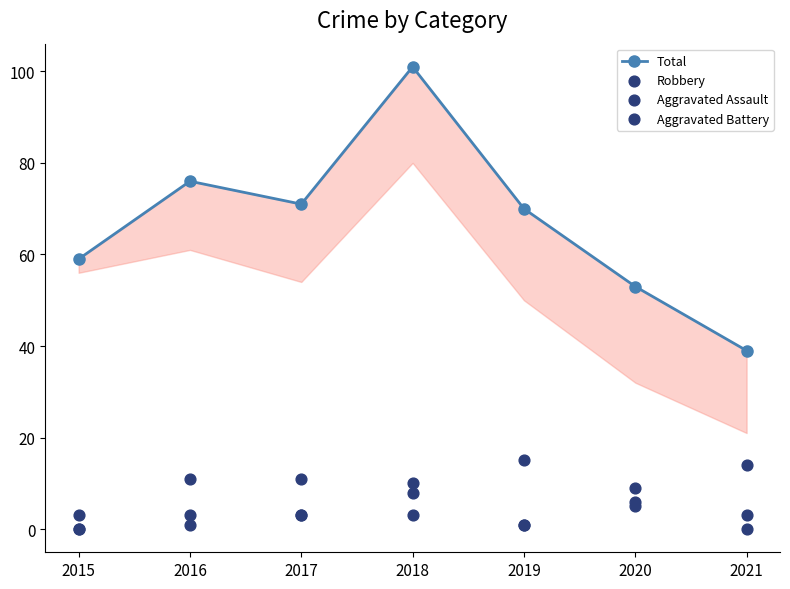

What is the total value across all series at 2020?

73